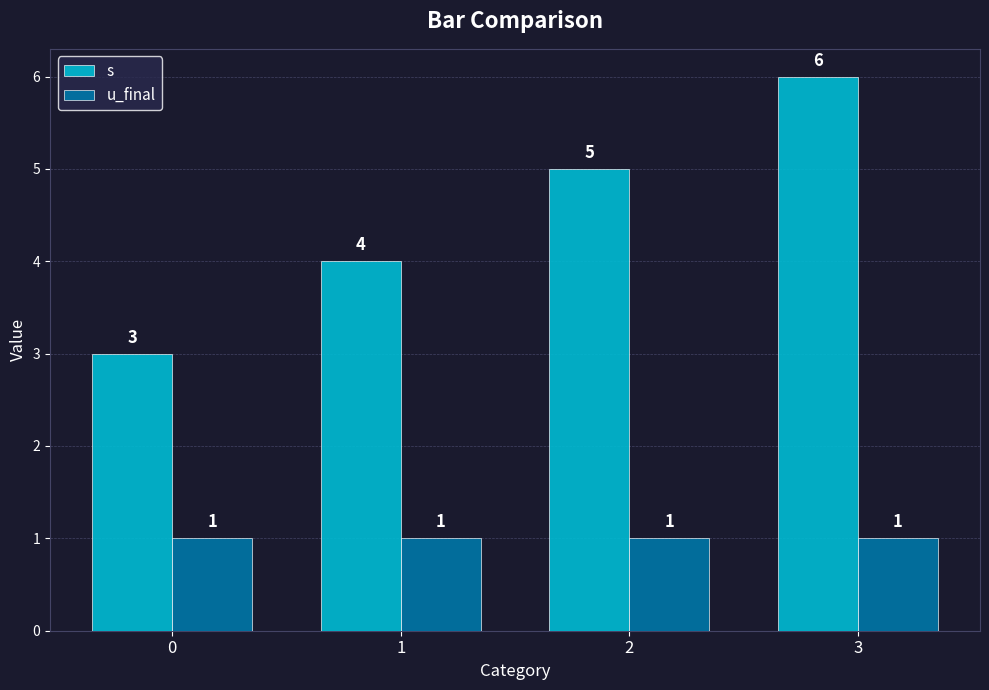

Rank the series at 2 from highest to lowest value.

s, u_final